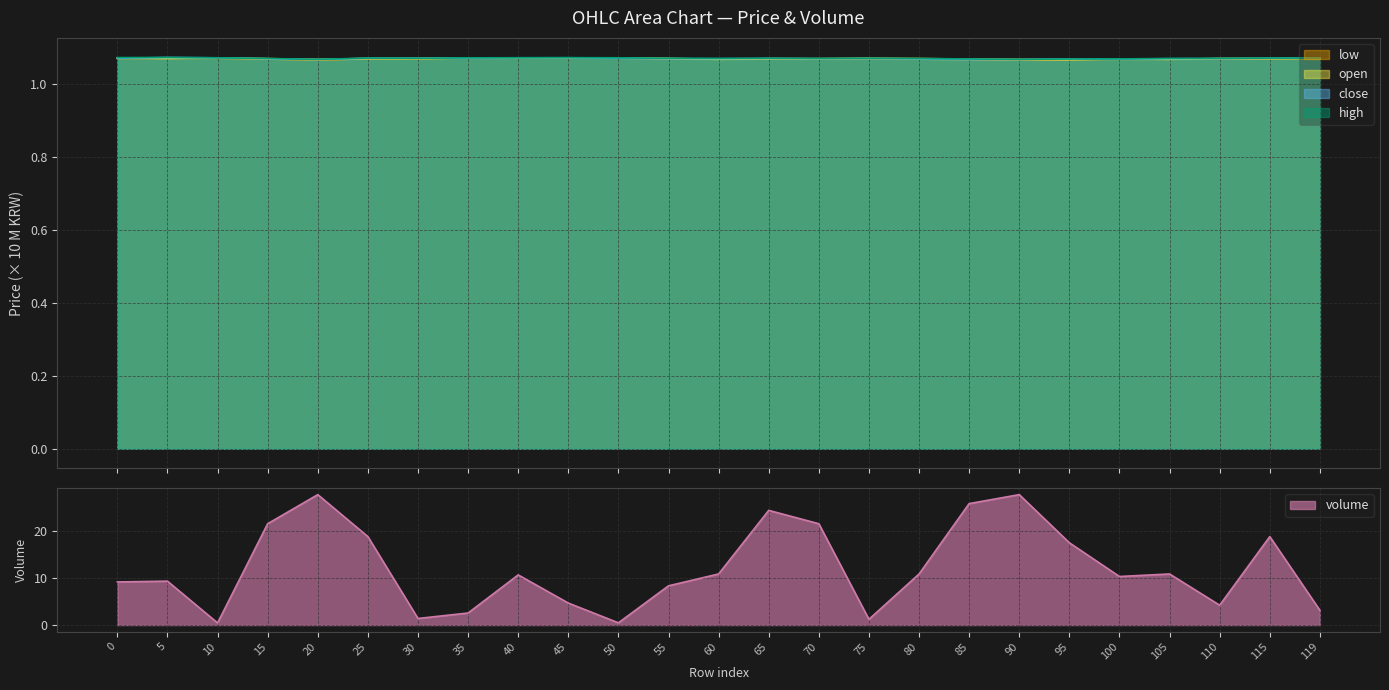

True or false: close has a value of 1.1 at 15.

True